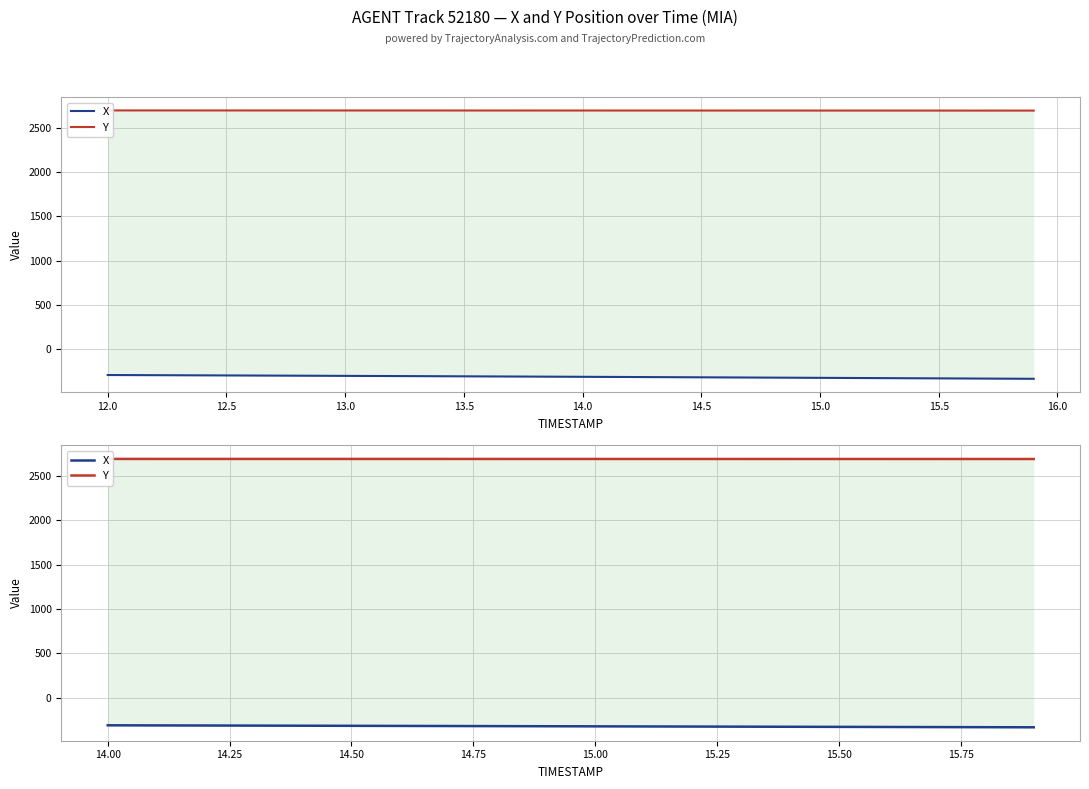

True or false: X has more than 1 interior local peaks.

False